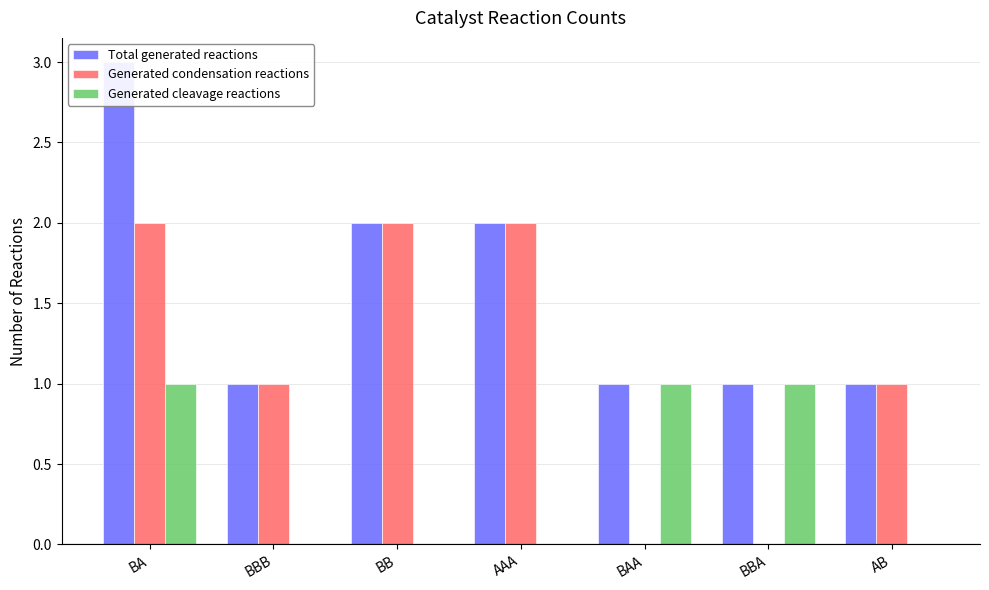

Reading left to right, extract all data points from this chart.

Total generated reactions: BA=3	BBB=1	BB=2	AAA=2	BAA=1	BBA=1	AB=1
Generated condensation reactions: BA=2	BBB=1	BB=2	AAA=2	BAA=0	BBA=0	AB=1
Generated cleavage reactions: BA=1	BBB=0	BB=0	AAA=0	BAA=1	BBA=1	AB=0